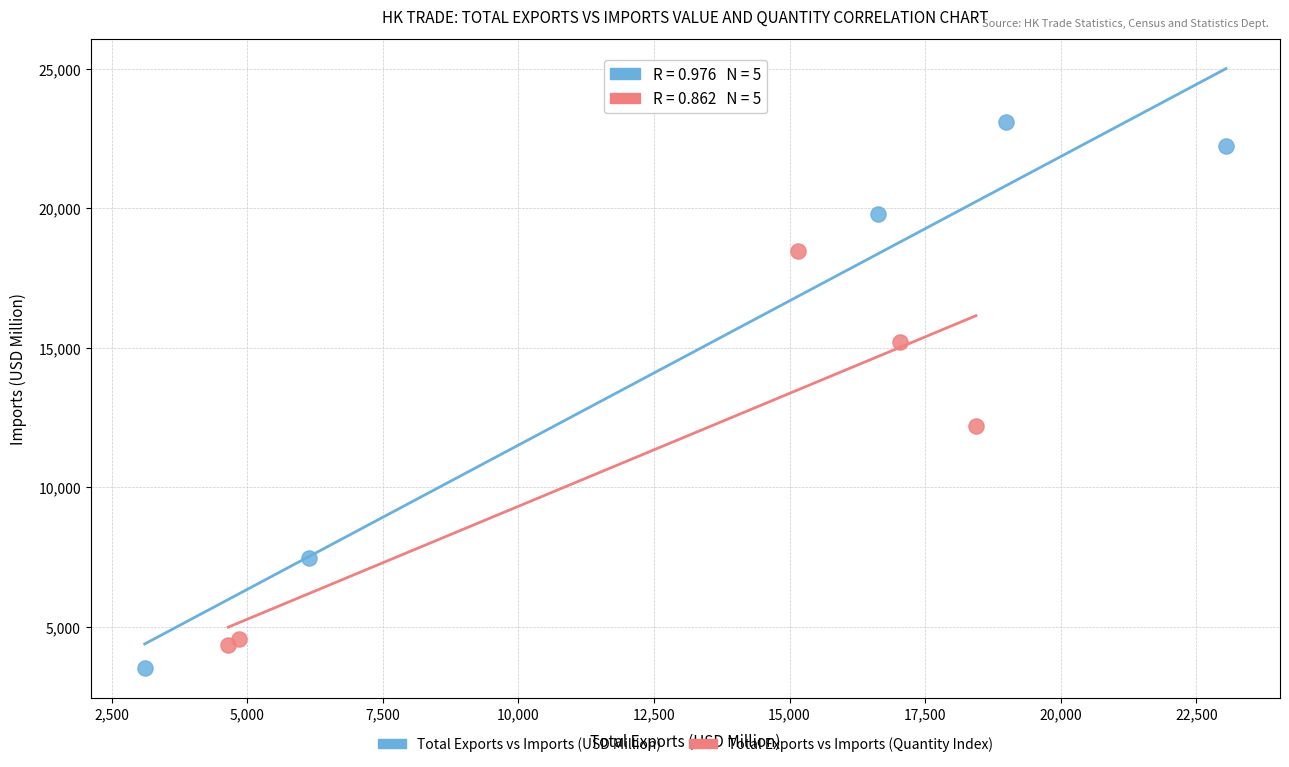

Which series reaches the maximum Y coordinate?

Total Exports vs Imports (USD Million)